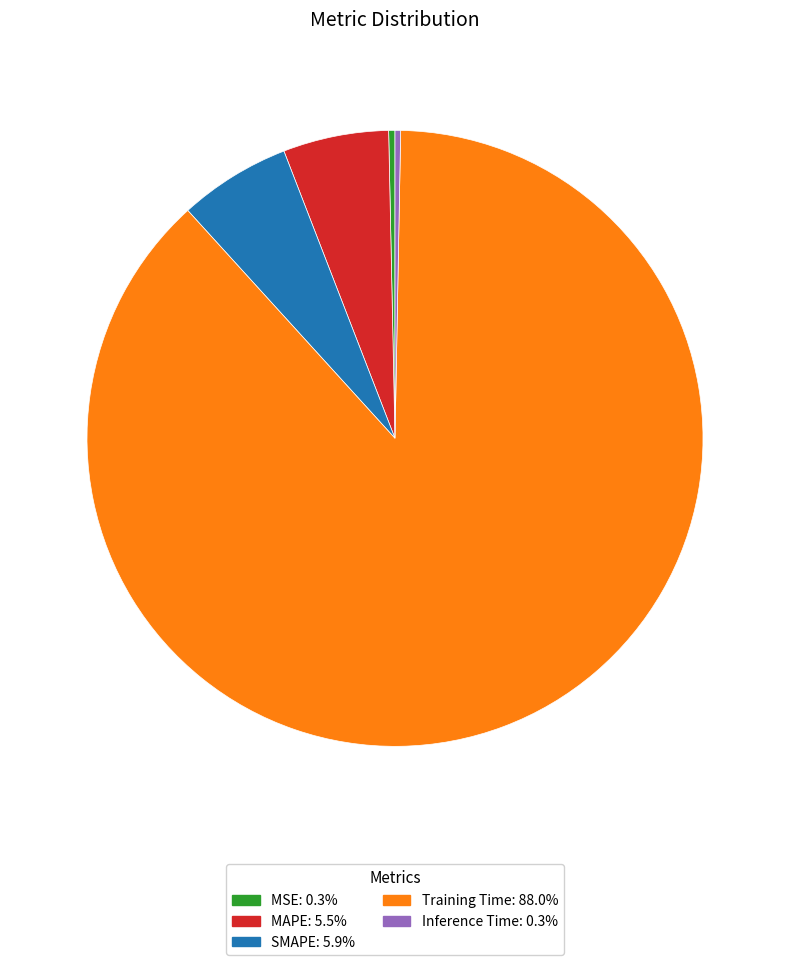

How many segments does this pie chart have?

5